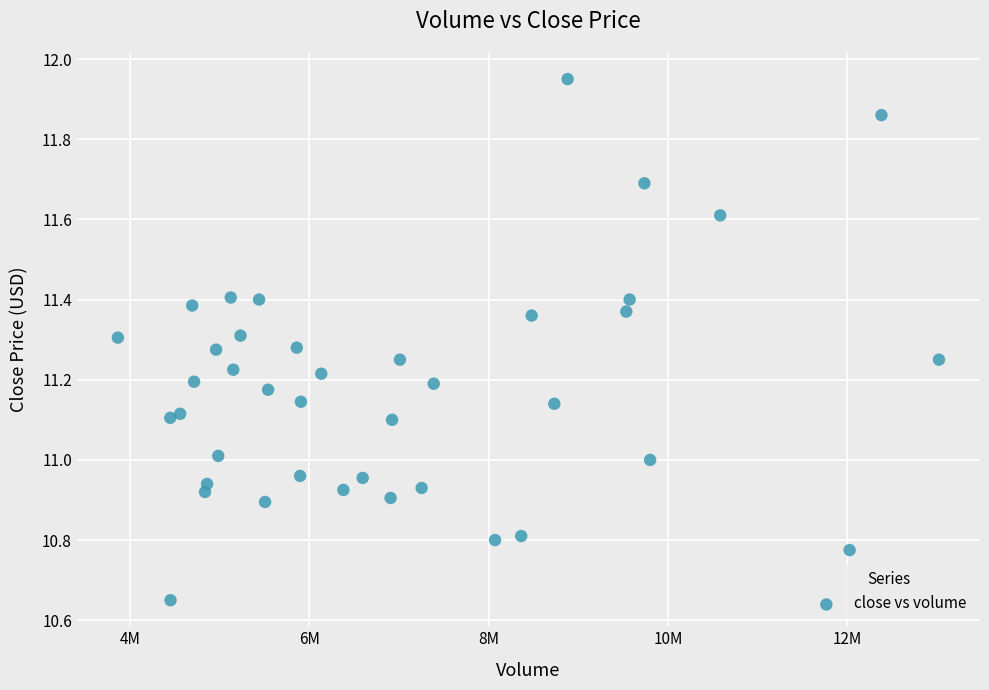

What is the range of Y values (max minus min)?

1.3